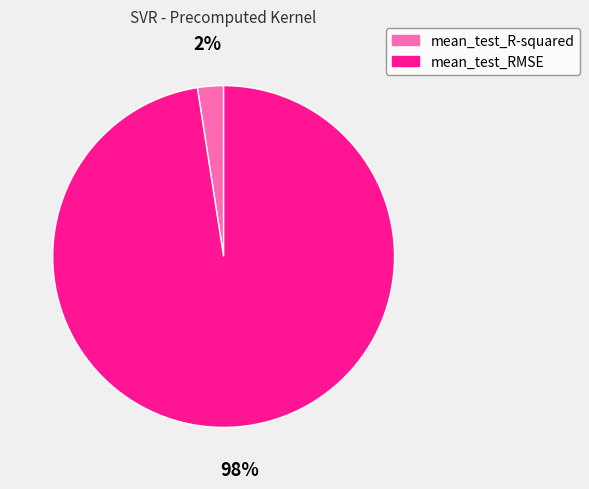

How many segments does this pie chart have?

2